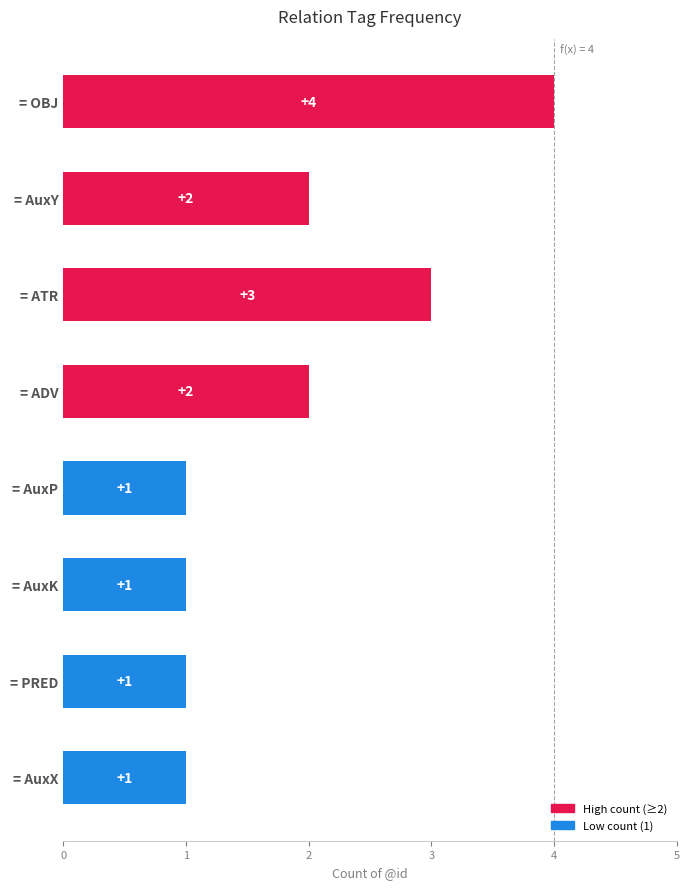

What is the difference between the second highest and minimum values?

2